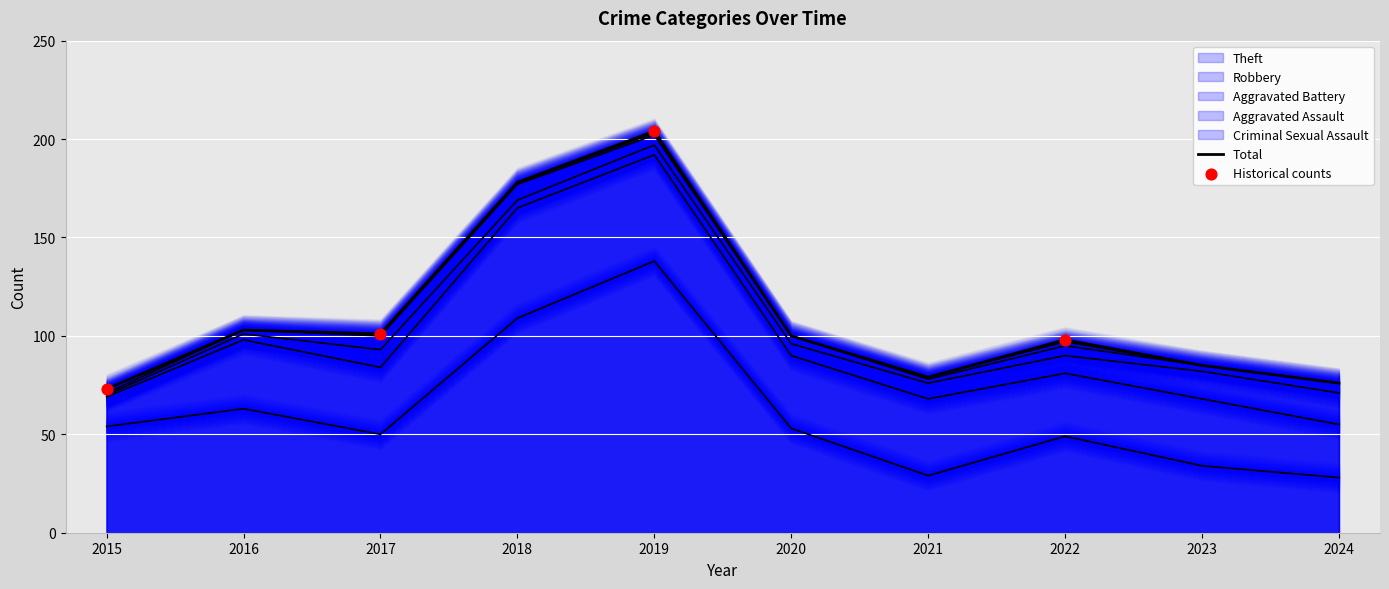

Is the value of Aggravated Assault at 2022 greater than the value of Aggravated Battery at 2018?

Yes